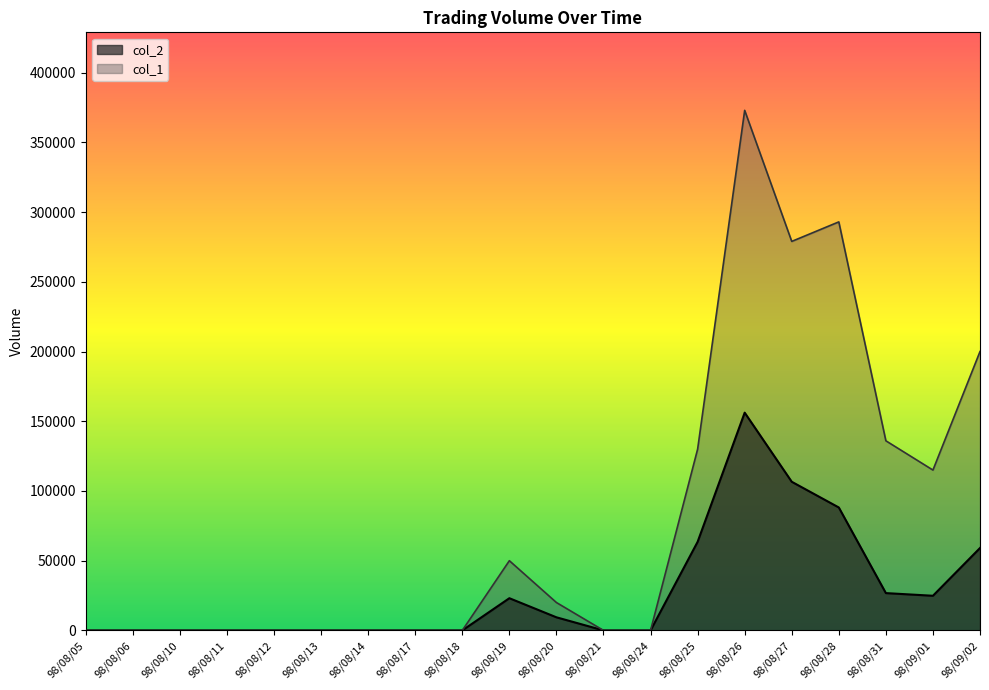

What is the approximate value of col_2 at 98/08/20?

9400